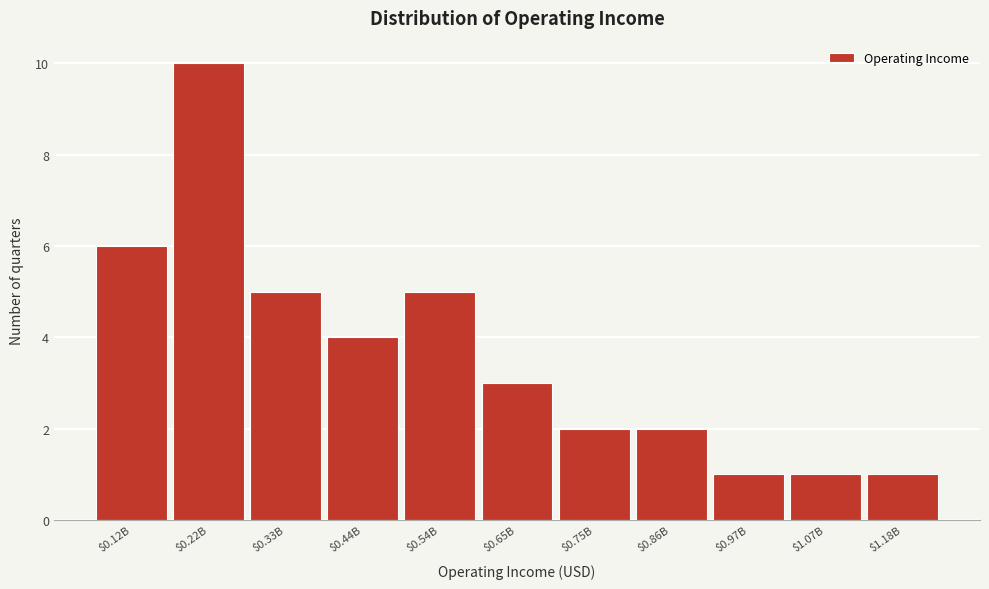

Reading right to left, extract all data points from this chart.

1	1	1	2	2	3	5	4	5	10	6